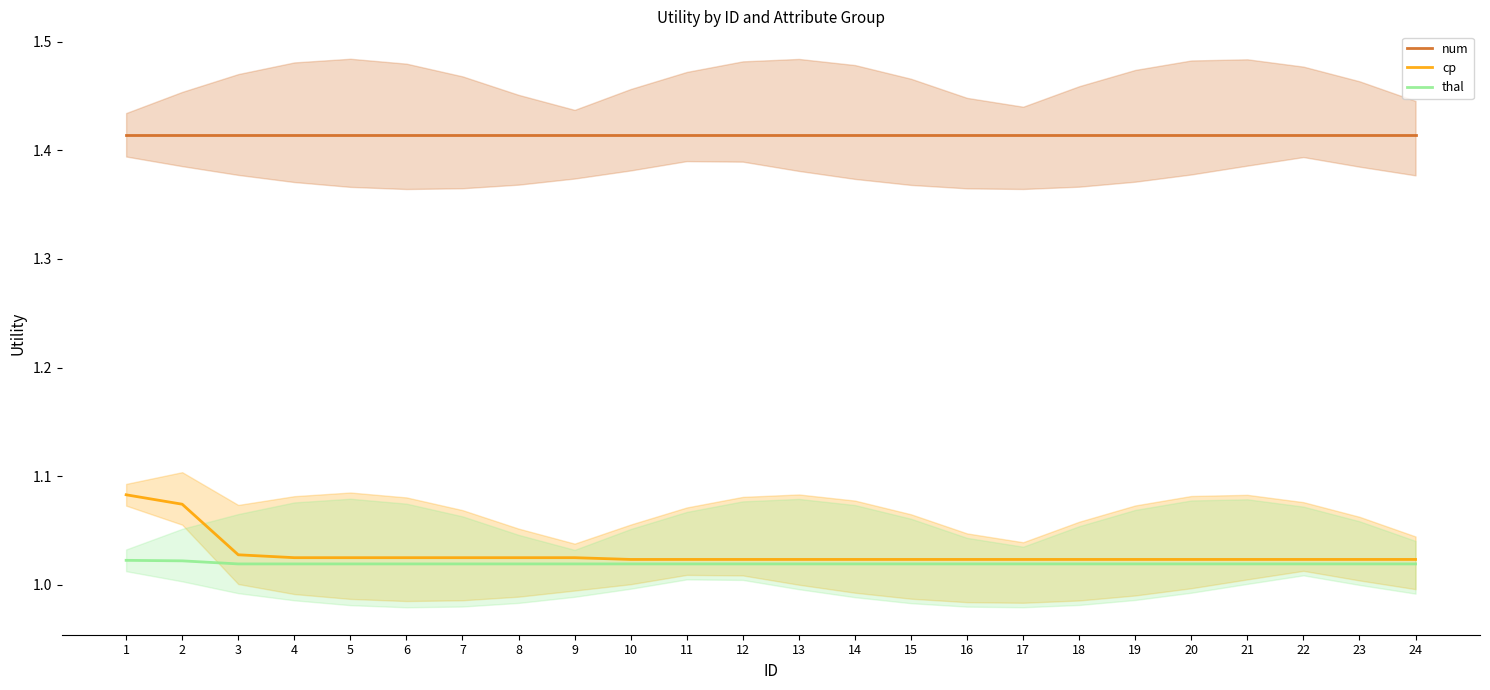

What is the total value across all series at 10?

3.5